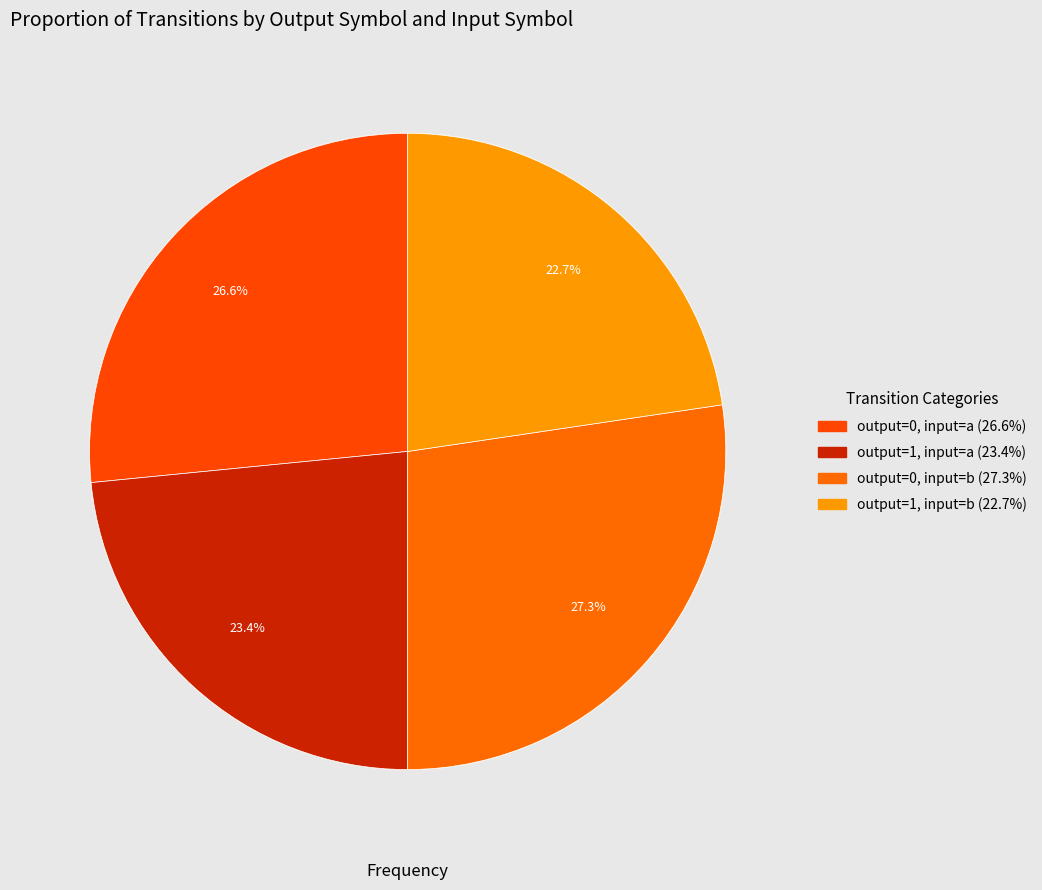

Do output=0, input=a and output=0, input=b together represent more than half of the pie?

Yes